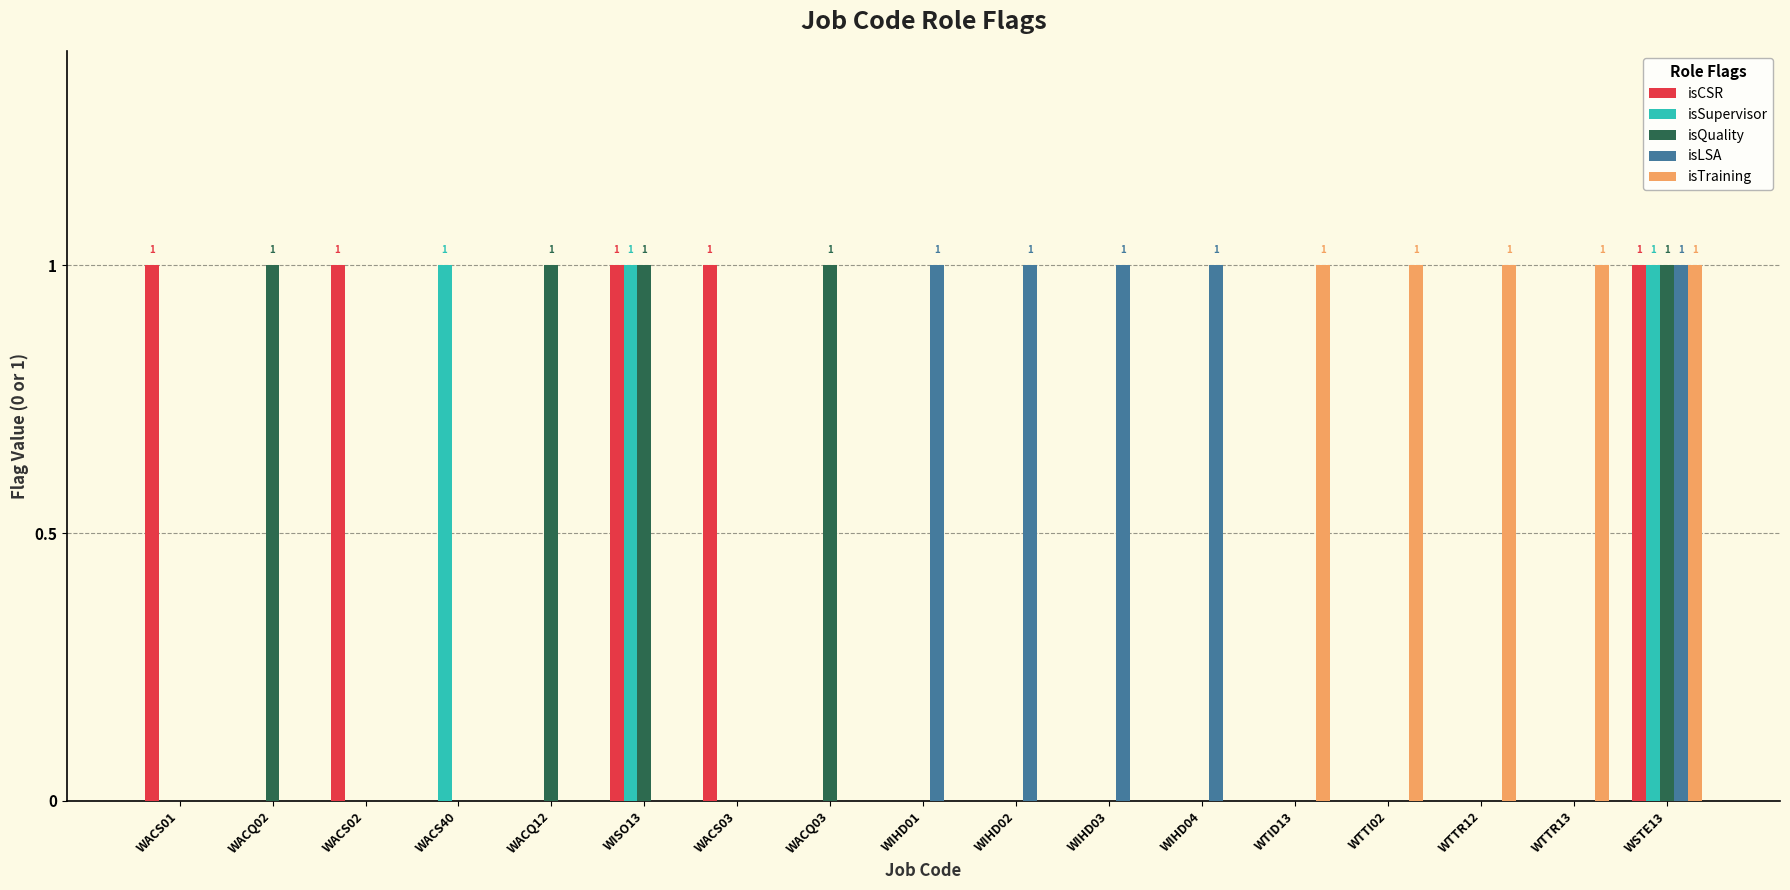

Is it true that isSupervisor equals 0 at WACQ02?

True